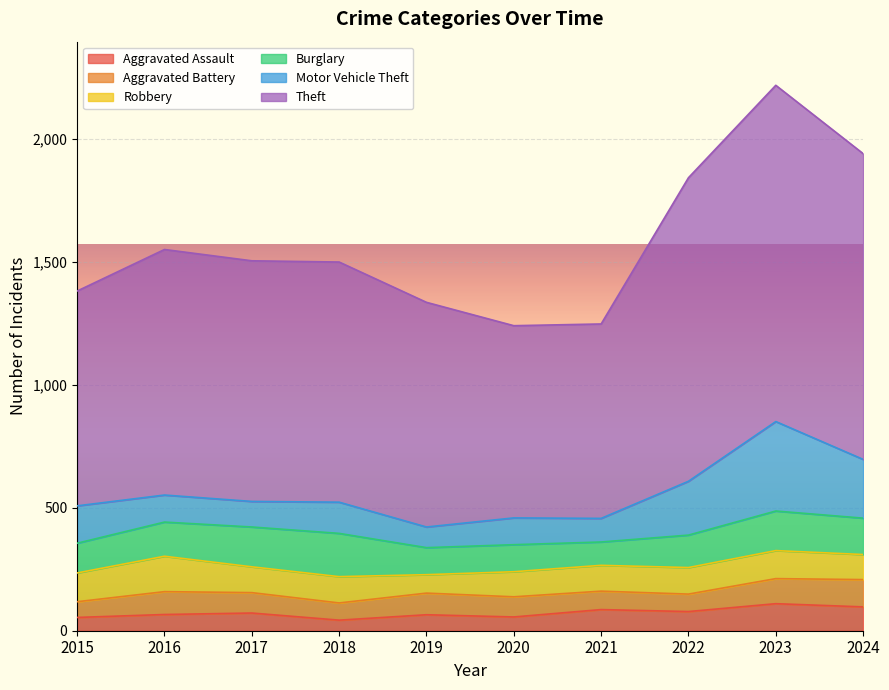

What is the sum of the Aggravated Assault values at 2022 and 2023?

188